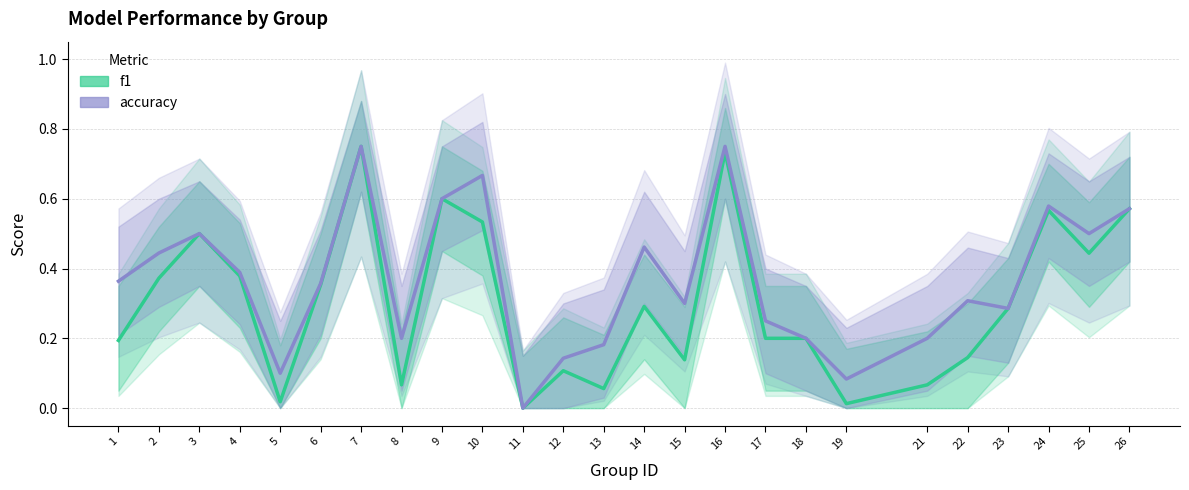

How many categories are shown in the chart?

25